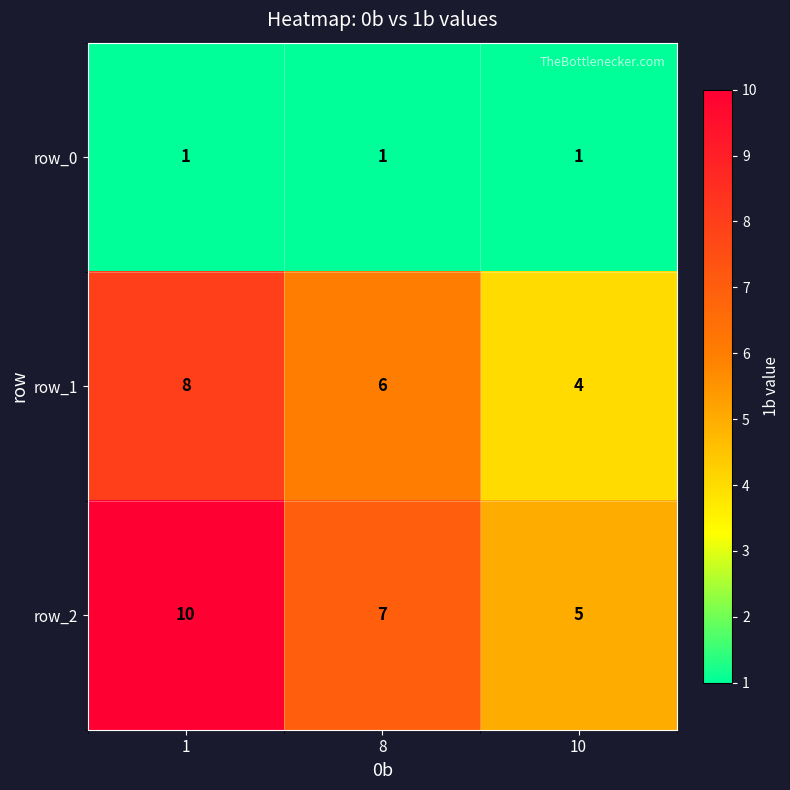

Where does the row_1 series first go above 6?

1